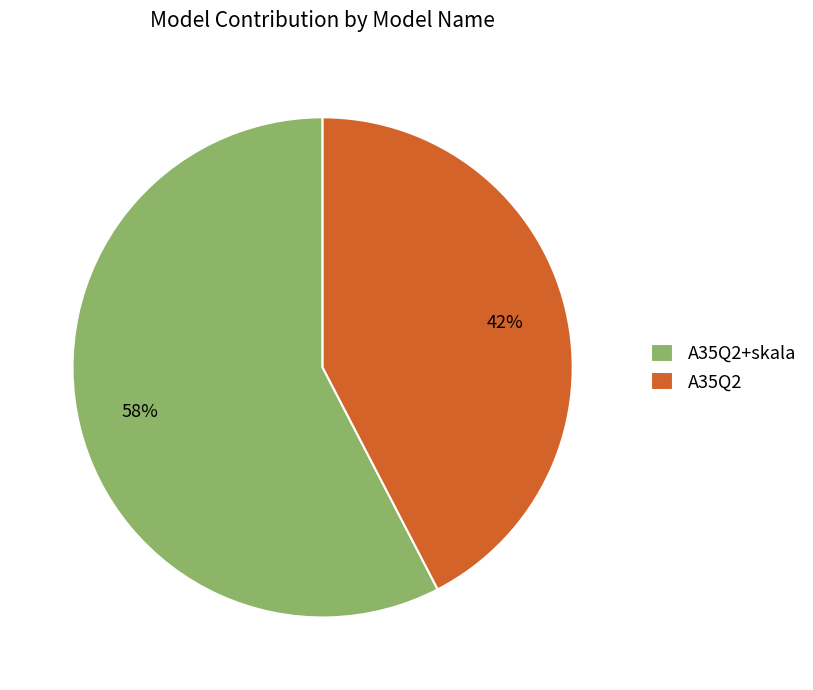

How many slices are in this pie chart?

2